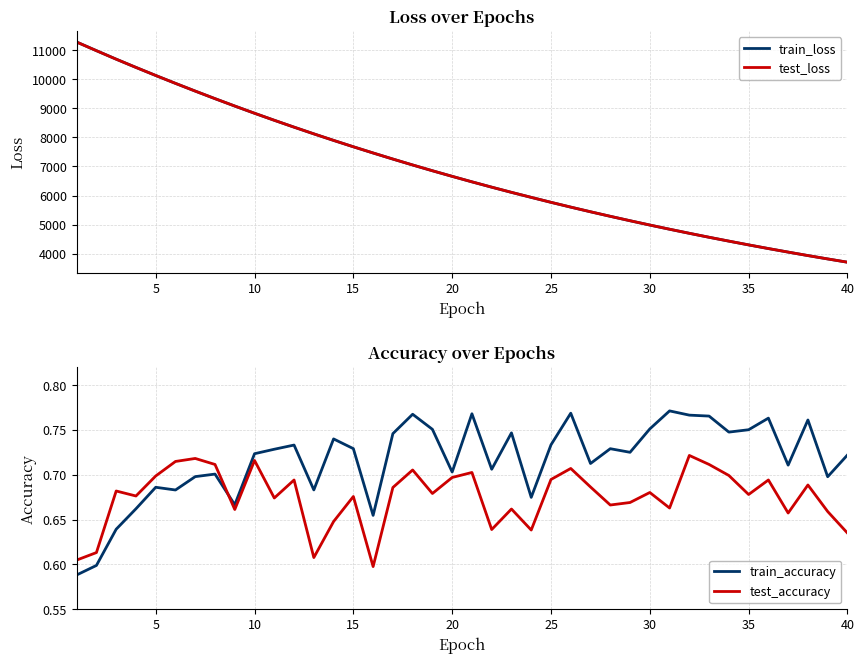

After their last crossing, which series has the higher values: test_accuracy or train_accuracy?

train_accuracy